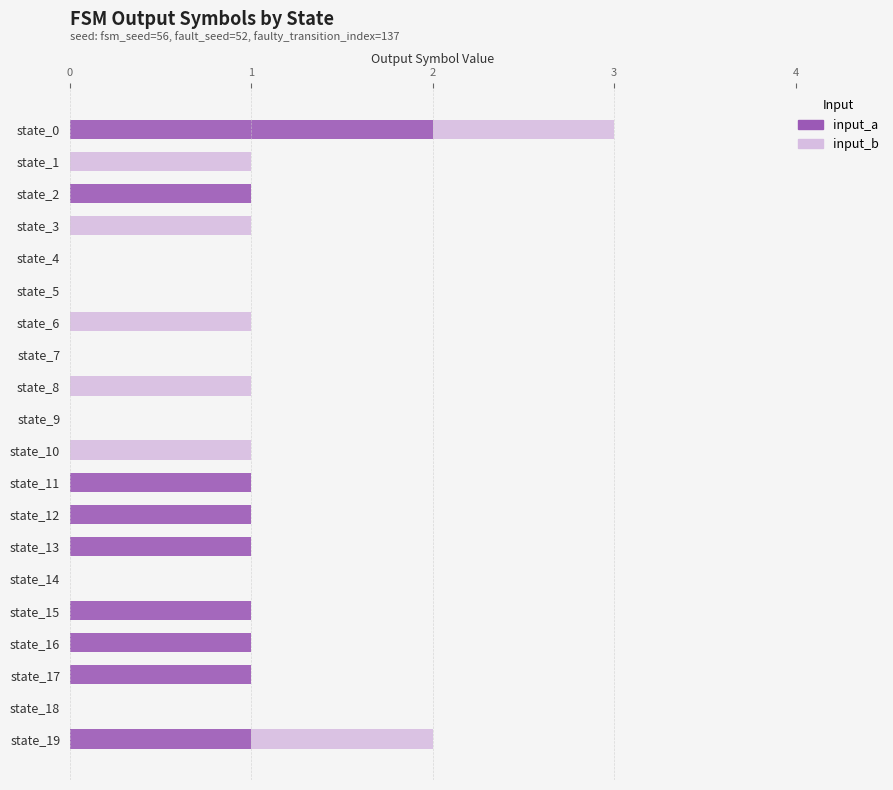

Count the number of categories in the chart.

20